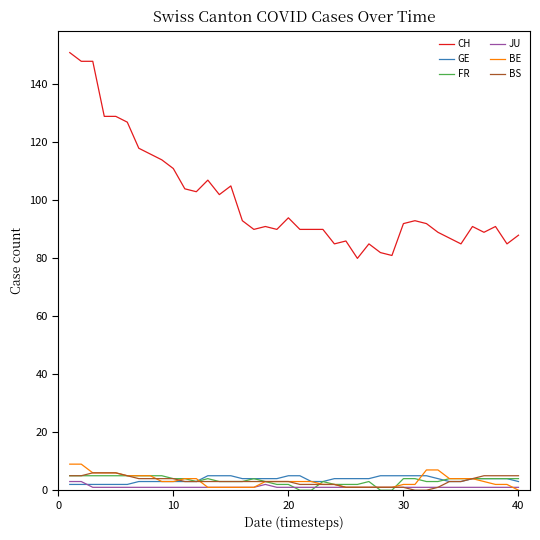

Which series has the largest range (max minus min)?

CH